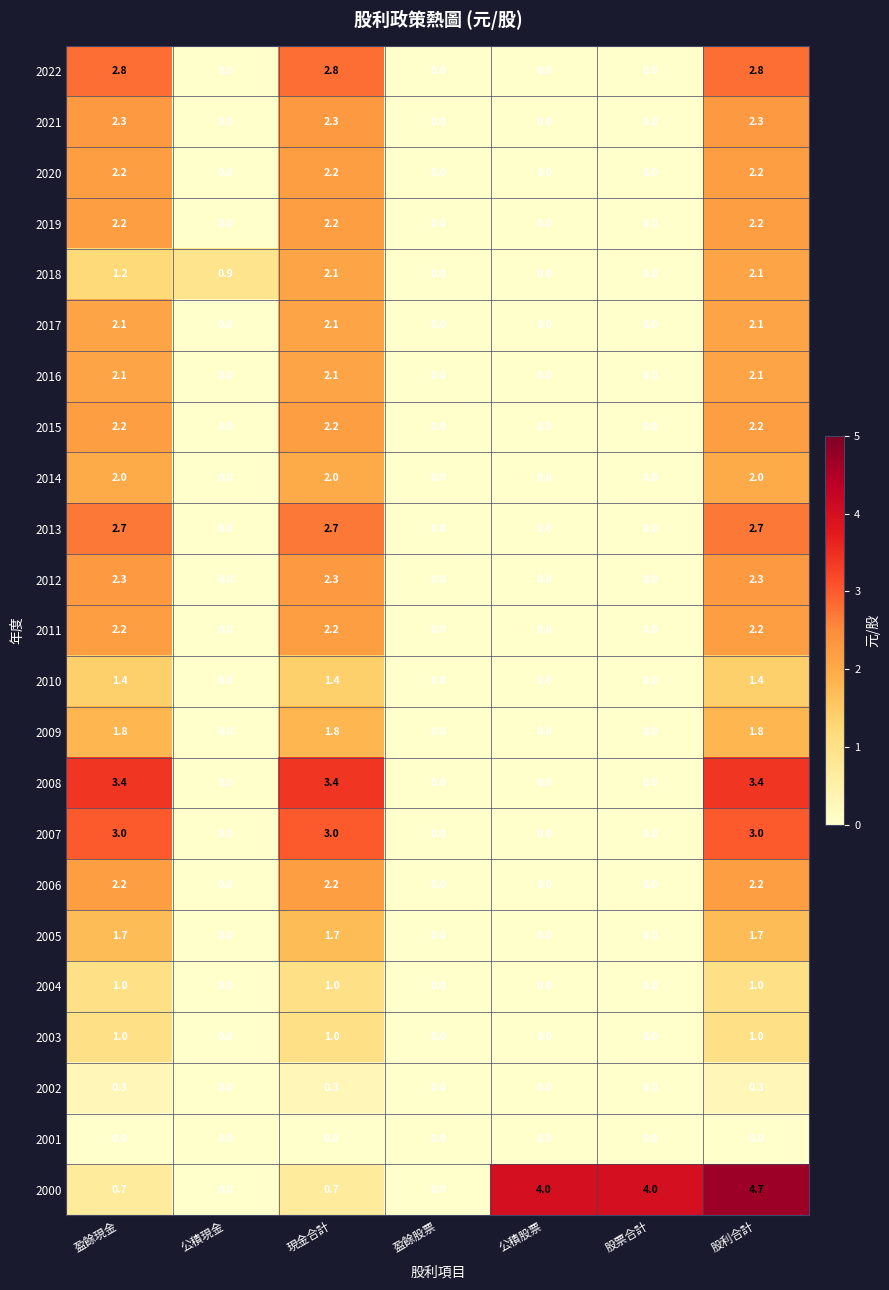

At which category does the chart reach its peak across all series?

股利合計